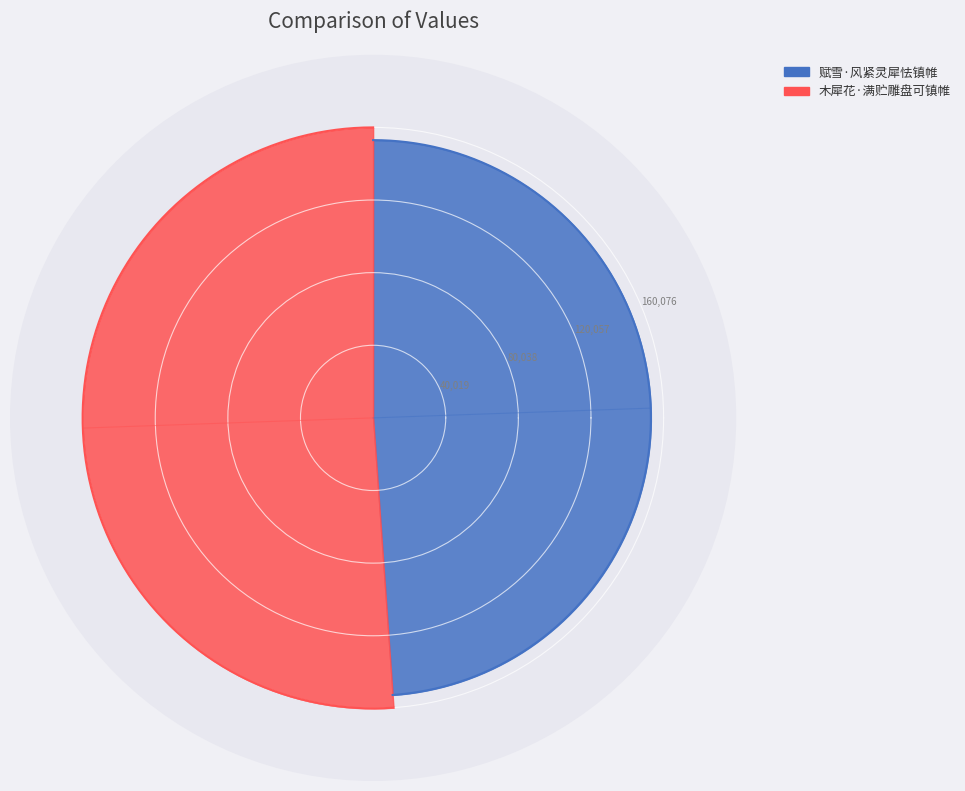

What percentage do 木犀花·满贮雕盘可镇帷 and 赋雪·风紧灵犀怯镇帷 together represent?

100.0%